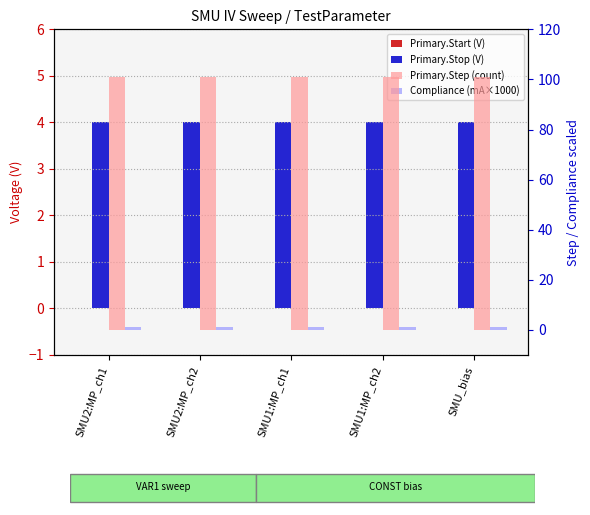

True or false: Primary.Step (count) has a value of 101 at SMU_bias.

True